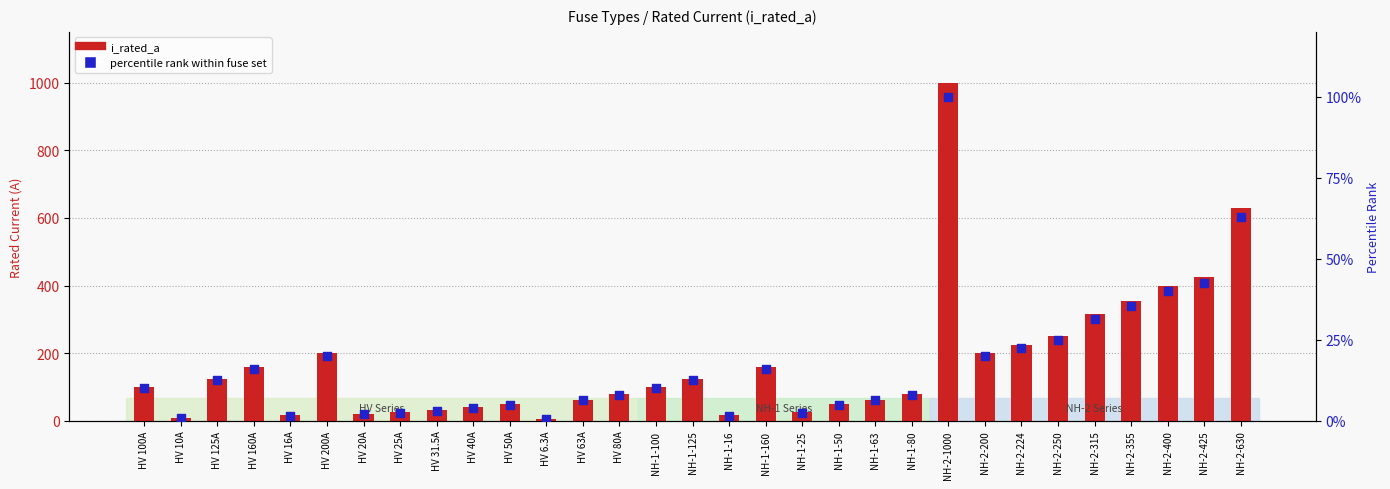

Is the value of percentile rank within fuse set at HV 20A greater than the value of i_rated_a at NH-2-250?

No